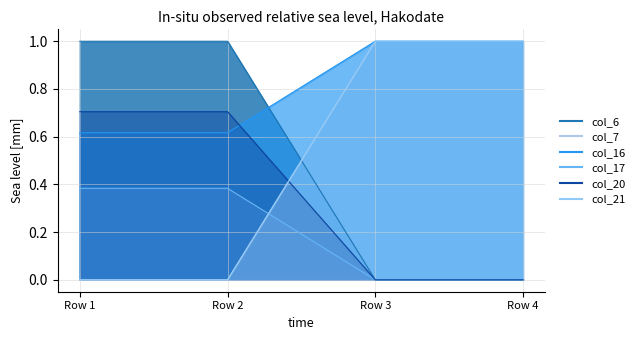

What is the sum of the col_21 values at Row 4 and Row 3?

2.0